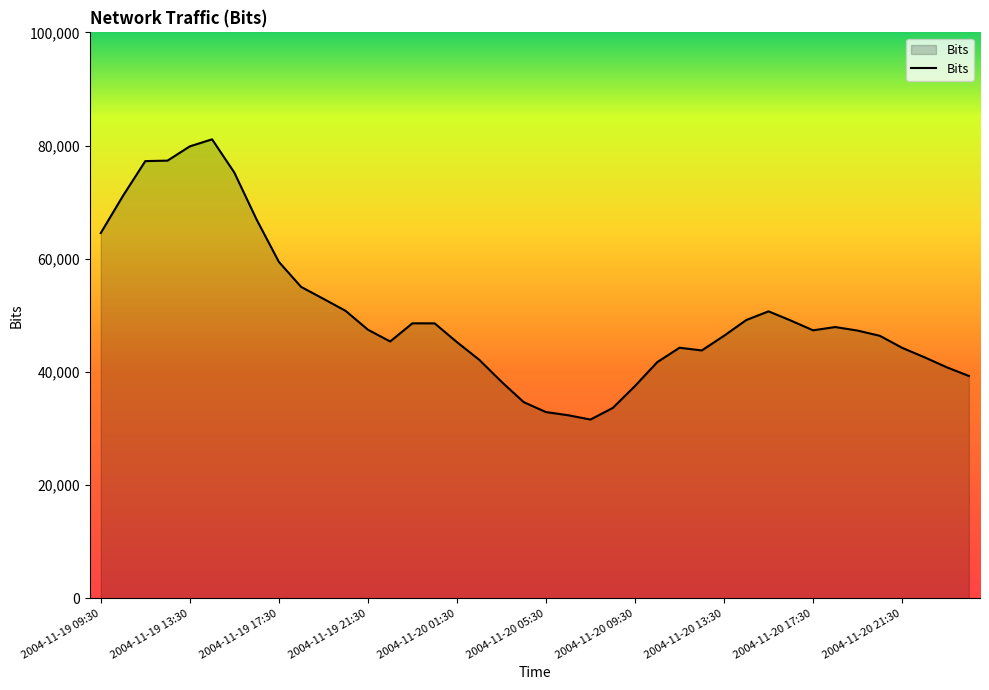

What is the smallest value displayed?

31597.0